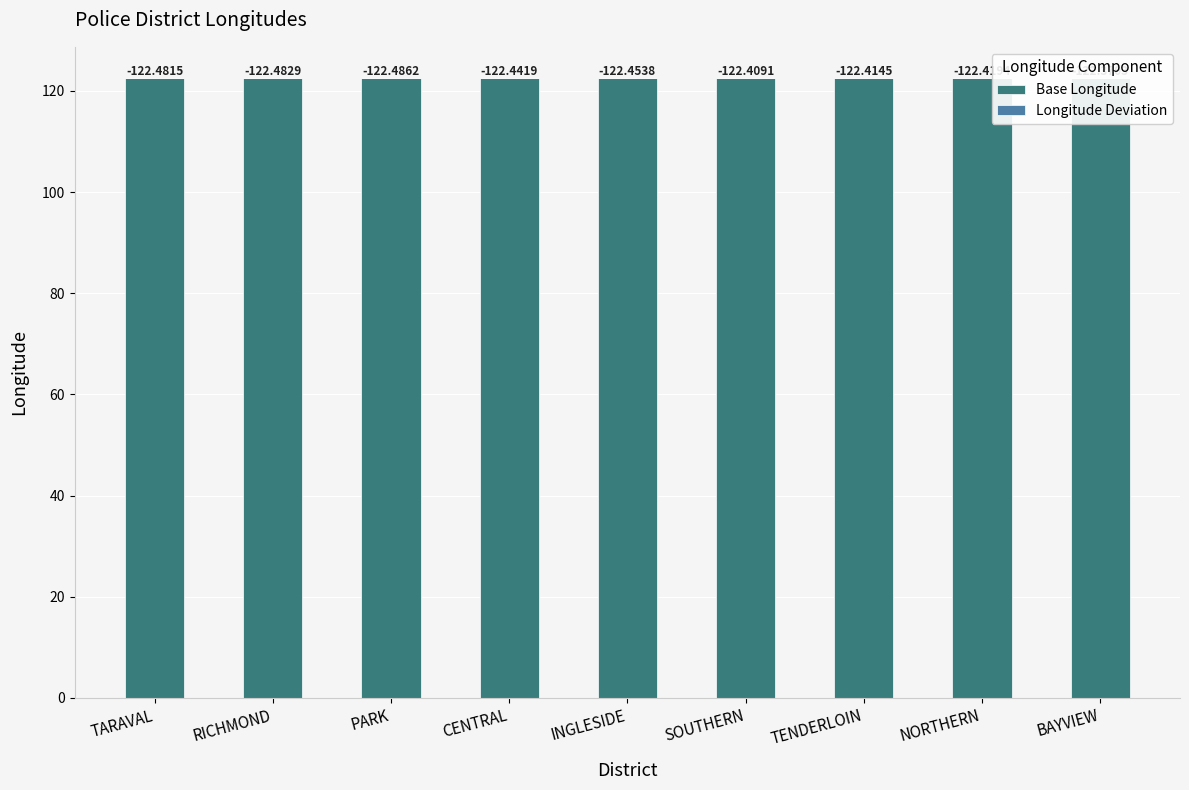

What position from the right is TENDERLOIN?

3